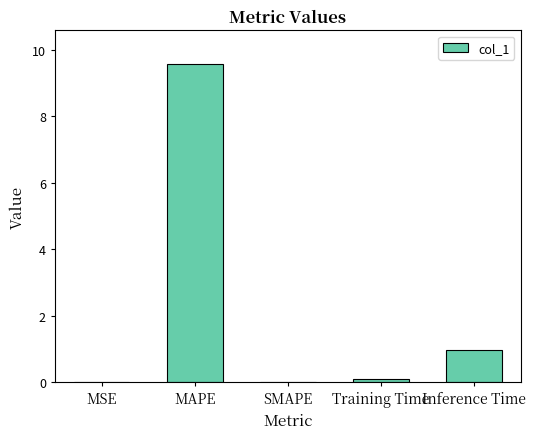

What is the change in value from MAPE to Training Time?

-9.5